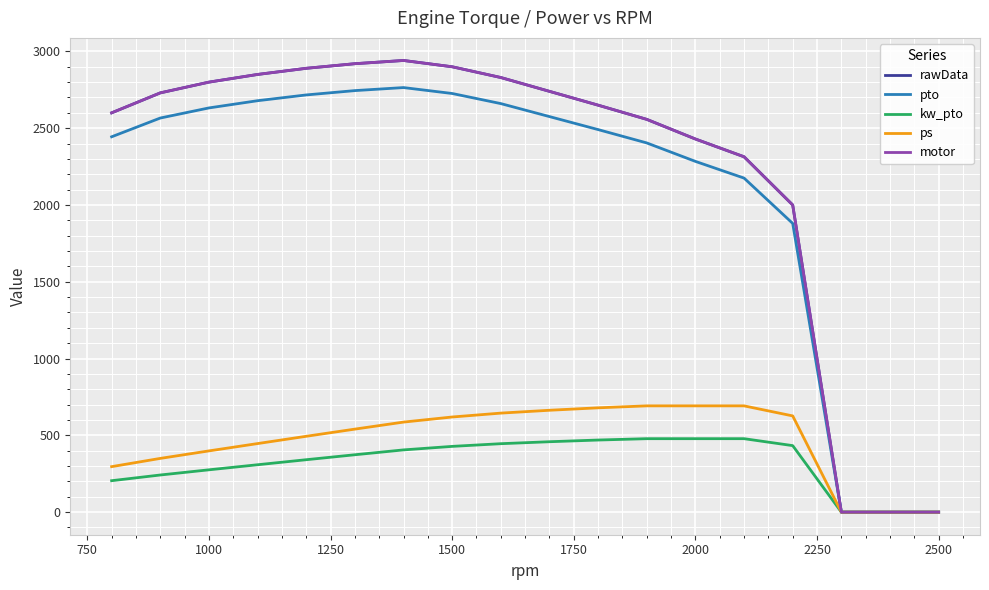

What is the difference between the maximum and minimum values in the kw_pto series?

478.3